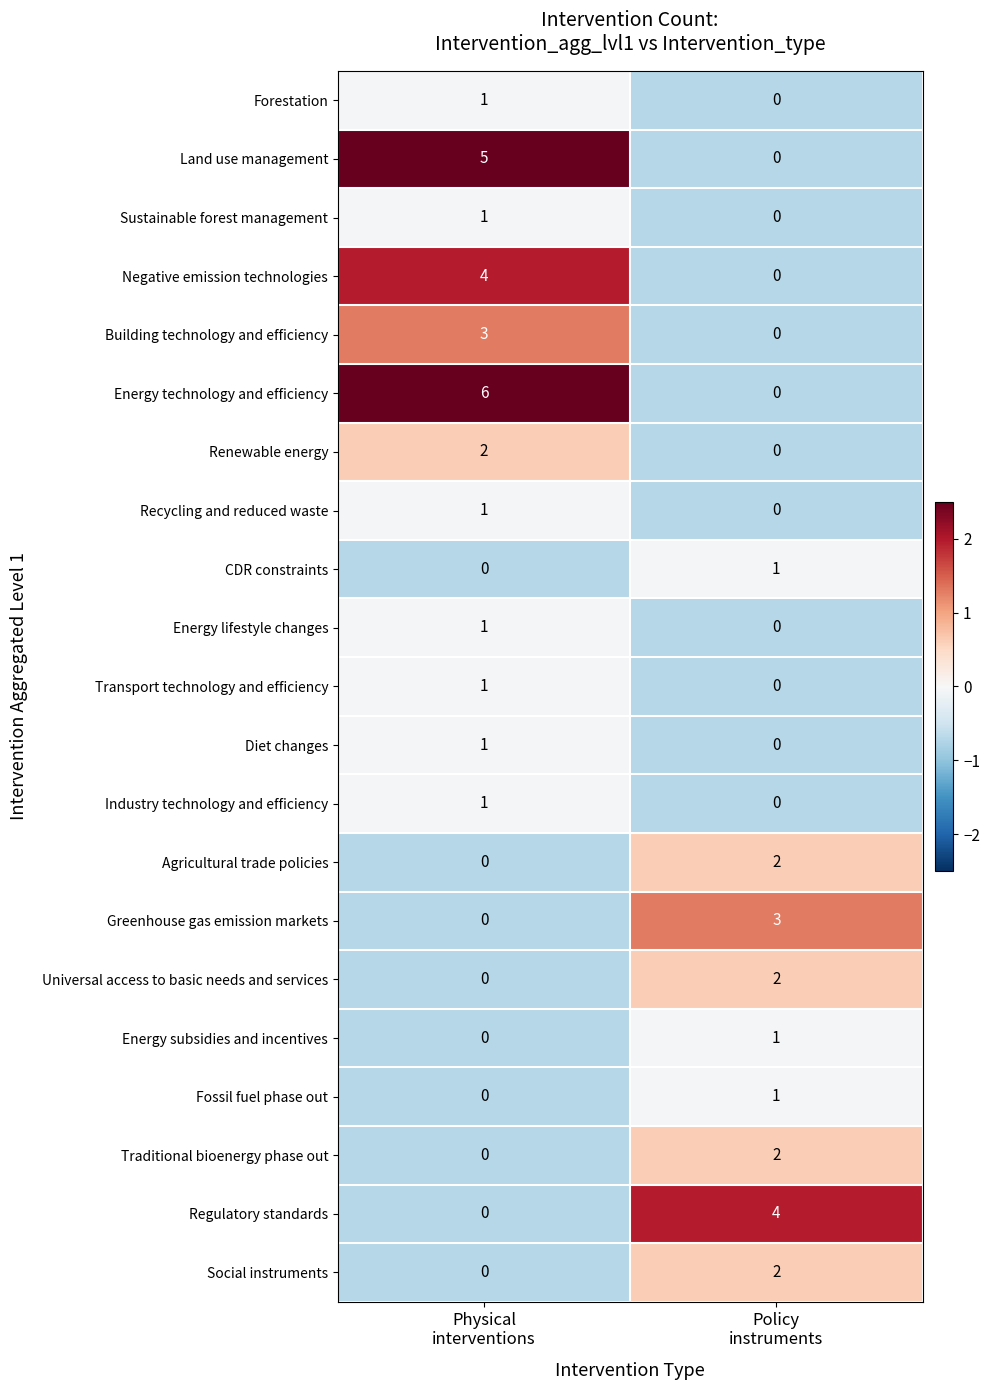

What is the sum of all Negative emission technologies values?

4